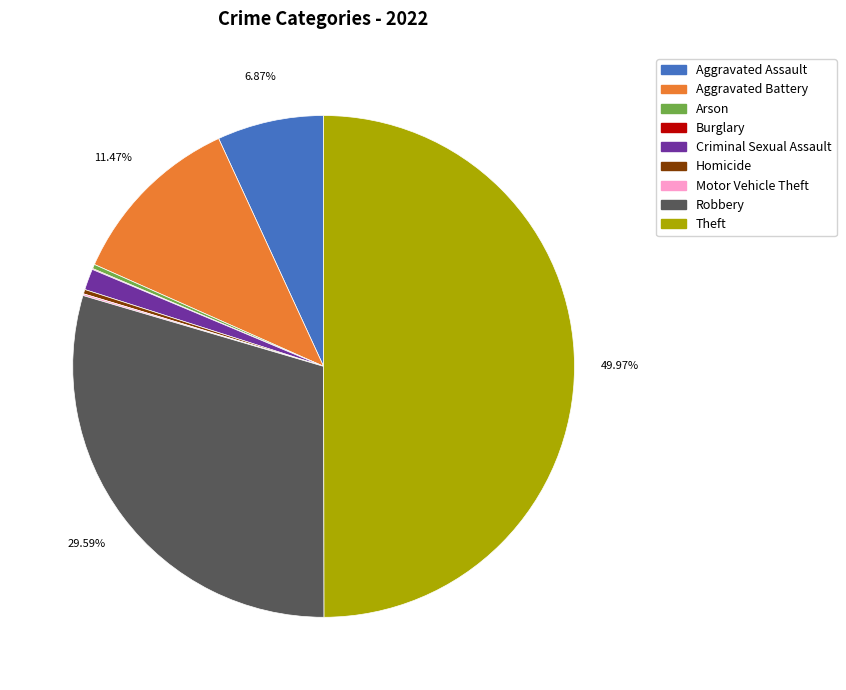

Which category has the biggest portion of the pie?

Theft